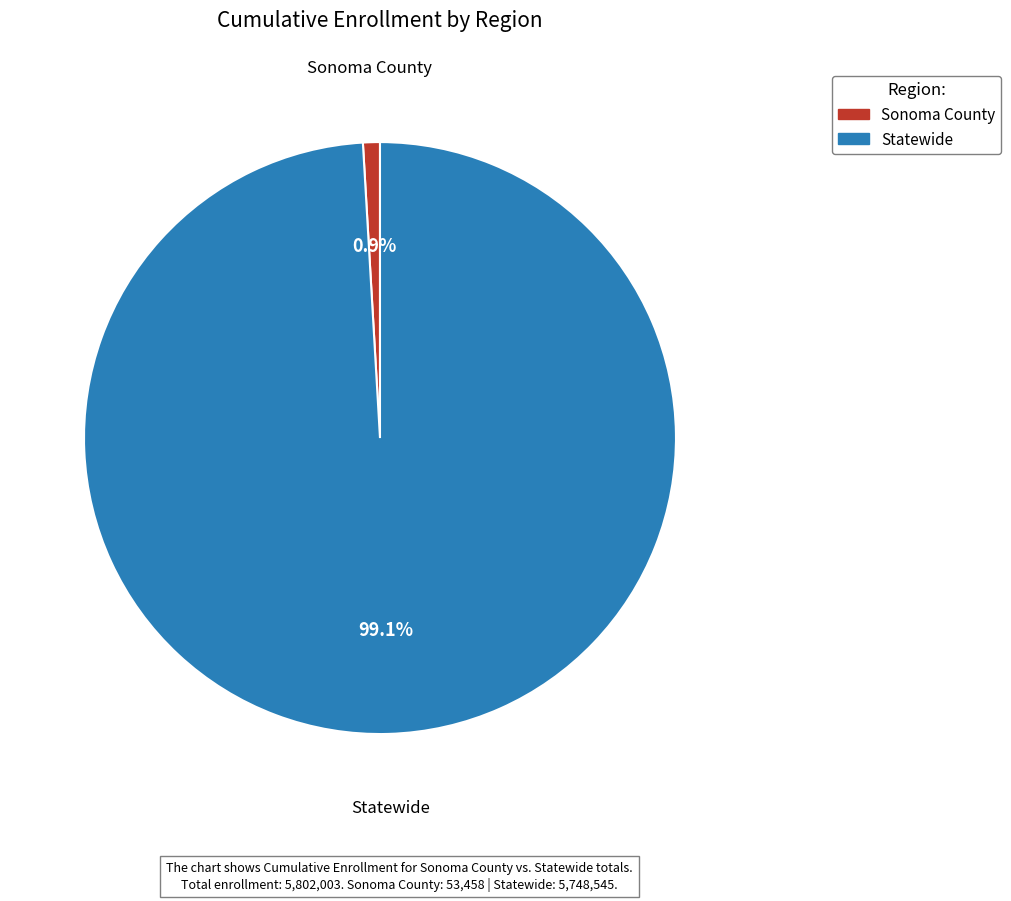

True or false: Statewide accounts for 99% of the total.

True